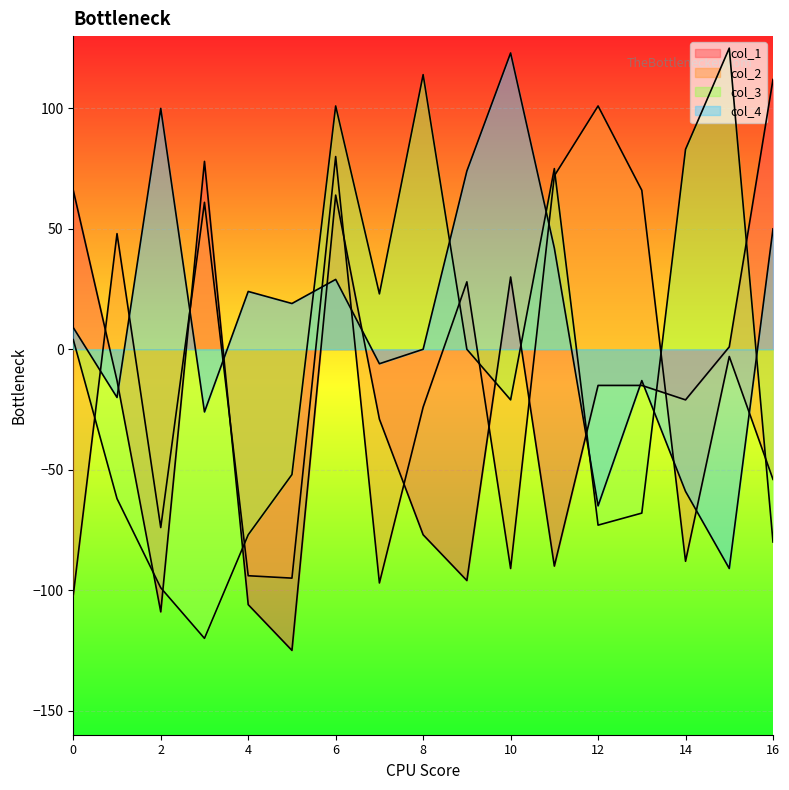

Rank the series at 8 from highest to lowest value.

col_3, col_4, col_2, col_1